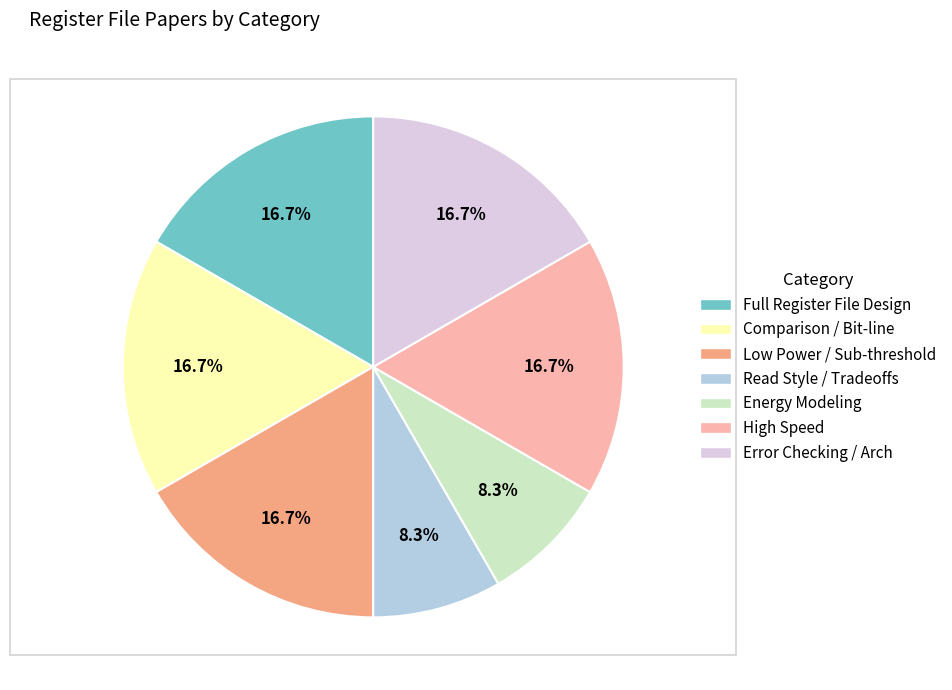

Does Comparison / Bit-line account for over 50% of the chart?

No